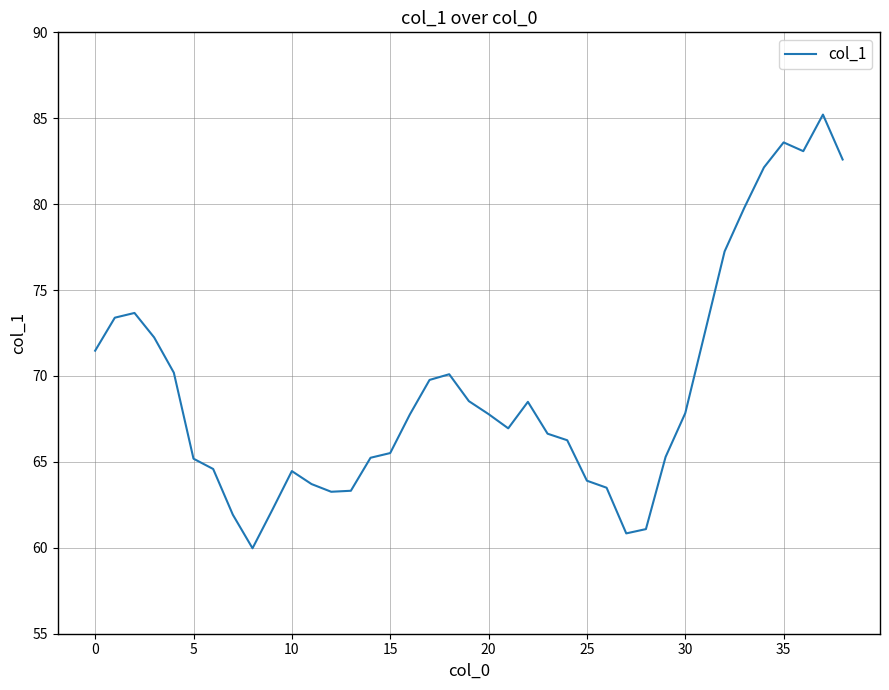

What is the difference between the maximum and minimum values?

25.2